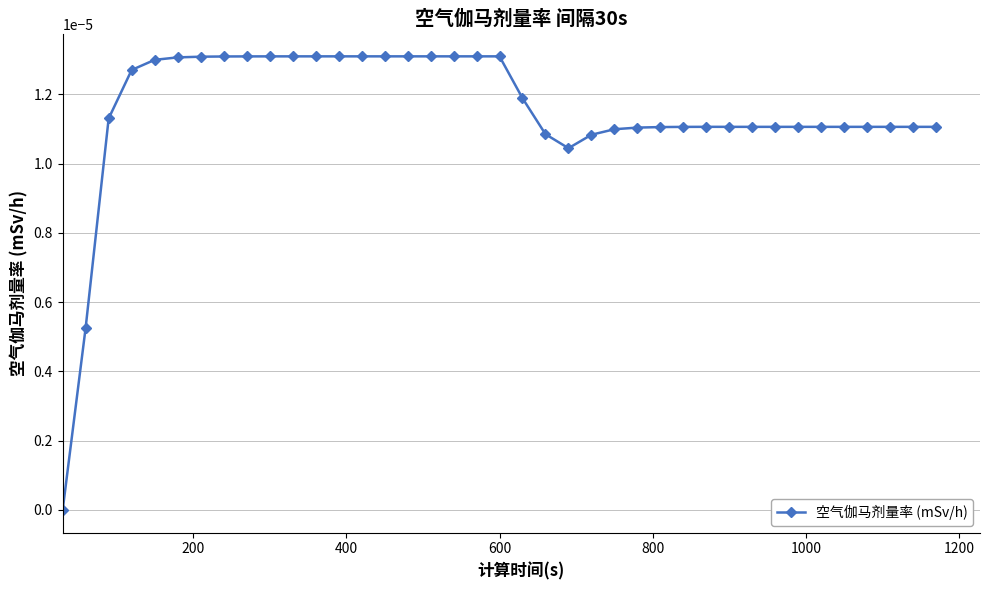

True or false: the data has more than 0 interior local peaks.

True